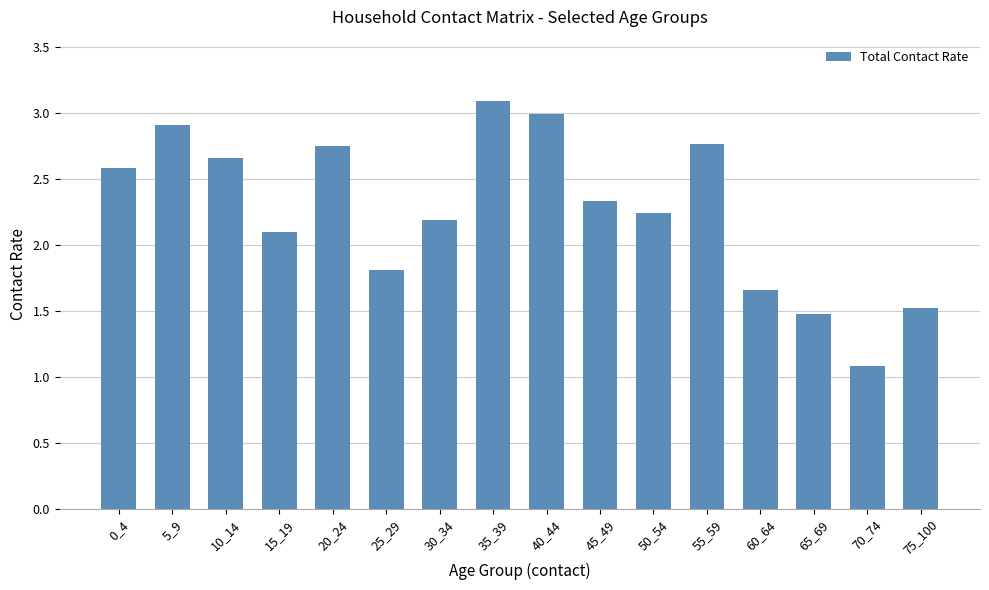

How many values are below 2?

5